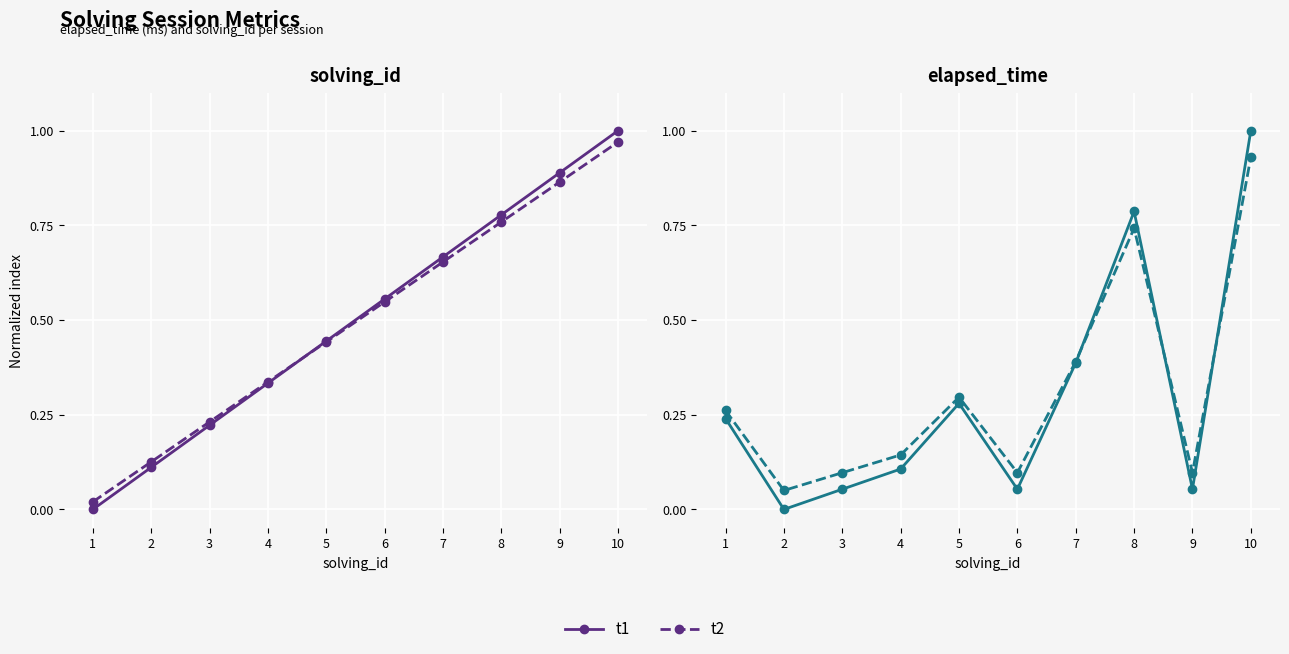

Which category has the highest value in the t2 series?

10